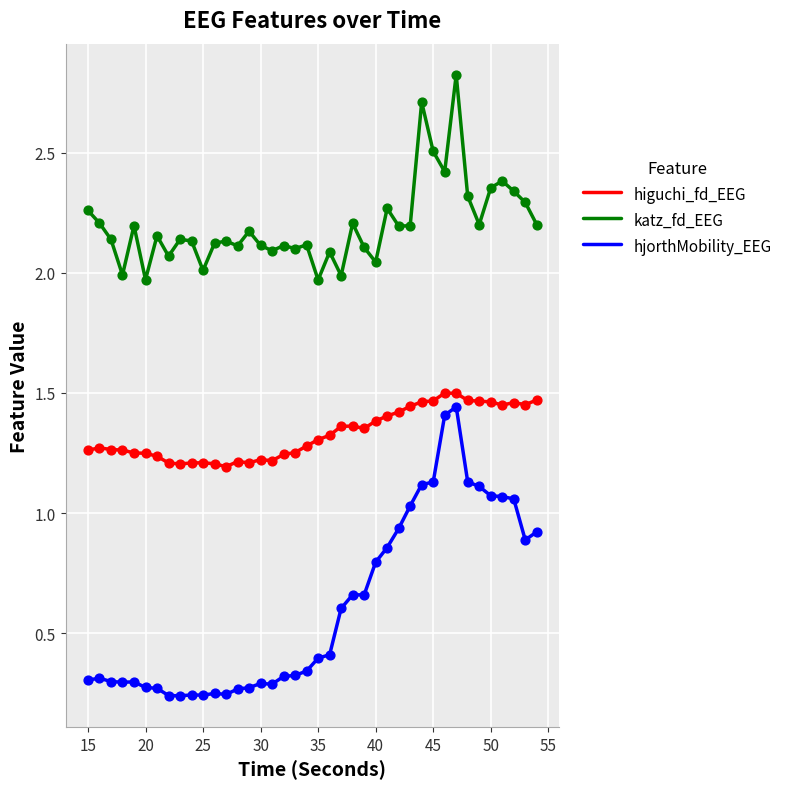

Which series has the widest spread of values?

hjorthMobility_EEG